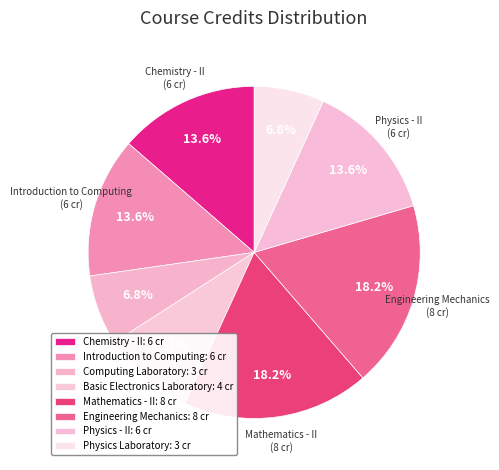

Which slice is the smallest?

Computing Laboratory